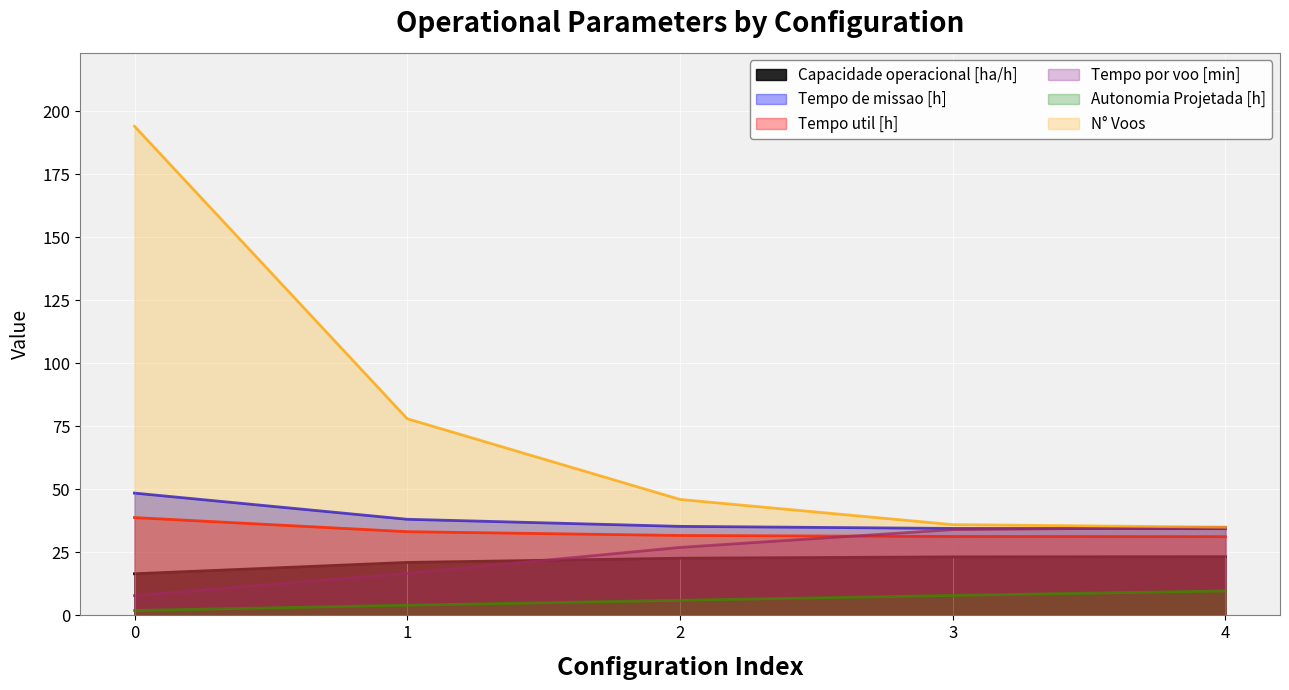

Reading right to left, extract all data points from this chart.

Capacidade operacional [ha/h]: 23.3	23.2	22.7	21.0	16.5
Tempo de missao [h]: 34.4	34.5	35.3	38.1	48.5
Tempo util [h]: 31.2	31.3	31.7	33.2	38.8
Tempo por voo [min]: 34.9	34.0	27.0	16.7	7.8
Autonomia Projetada [h]: 9.7	7.9	6.0	4.0	1.9
N° Voos: 35.0	36.0	46.0	78.0	194.0